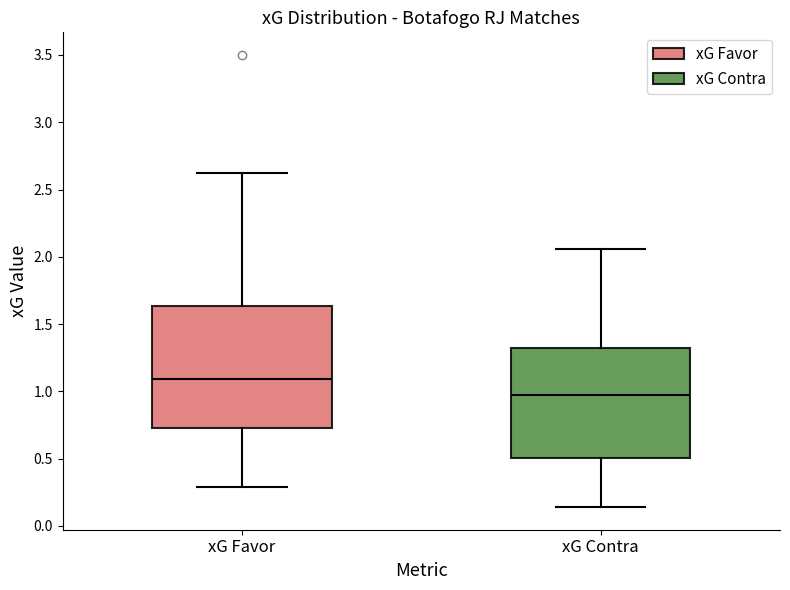

Which box has the lowest median line?

xG Contra